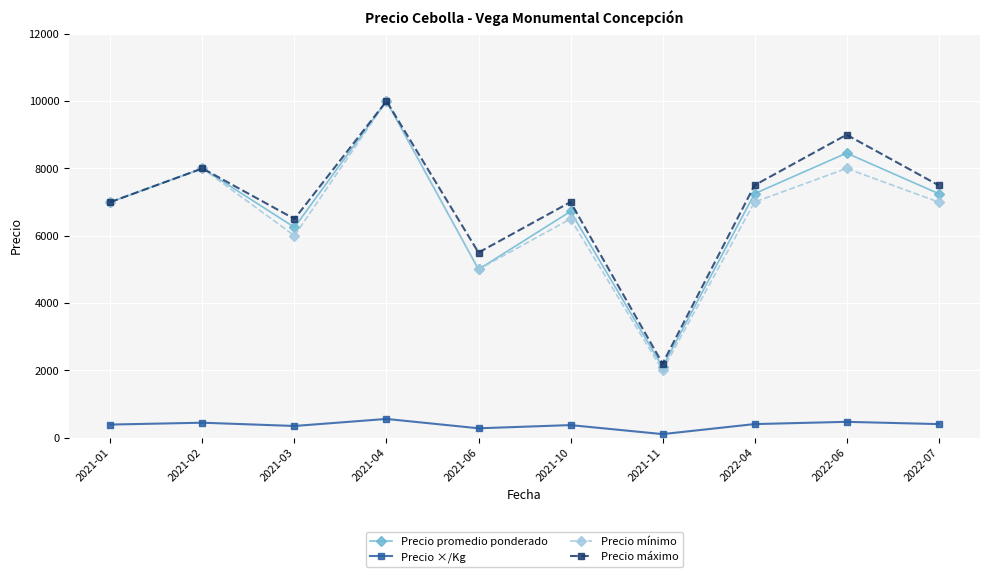

Is it true that Precio mínimo equals 2214 at 2021-01?

False